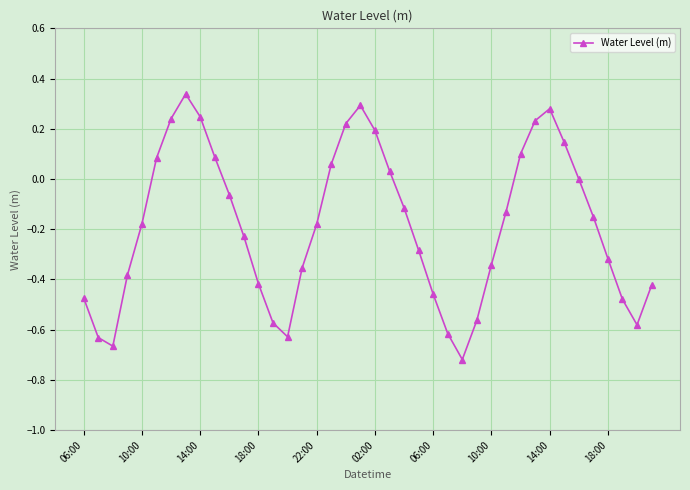

What is the difference between the second highest and minimum values?

1.0